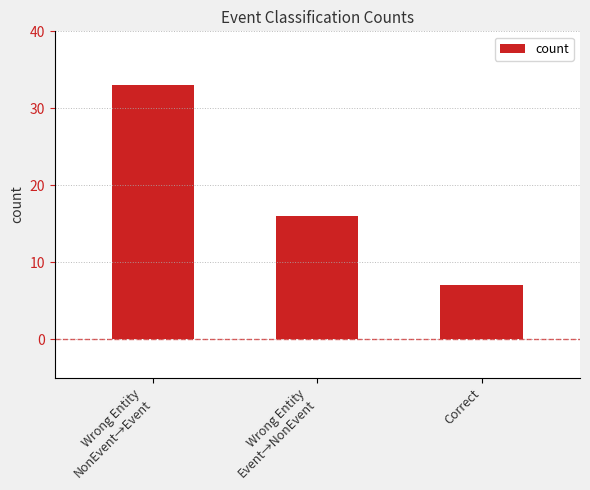

Which label corresponds to the smallest value in the chart?

Correct